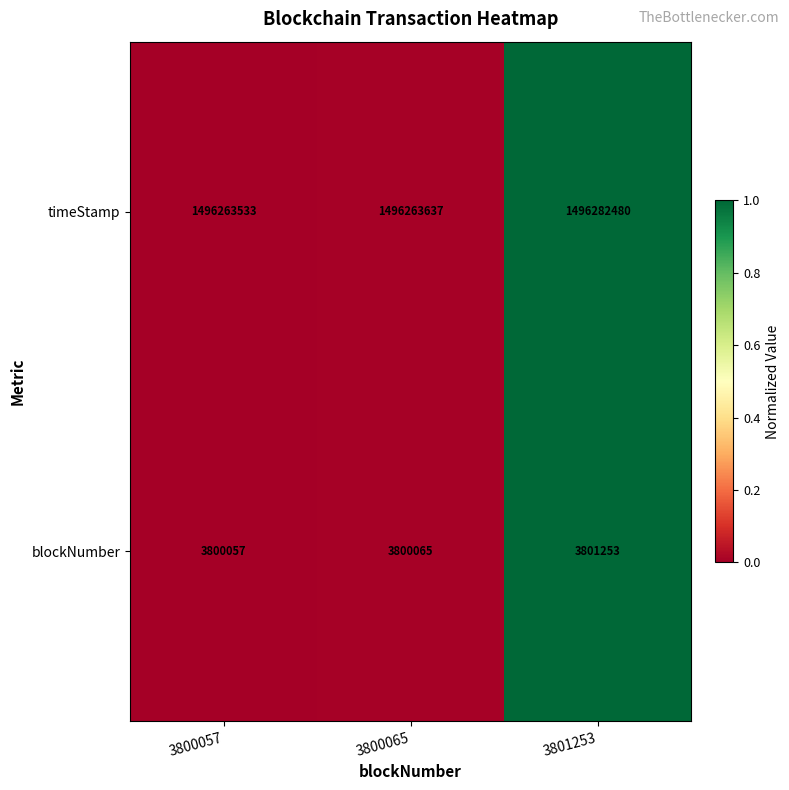

Which series has the largest range (max minus min)?

timeStamp